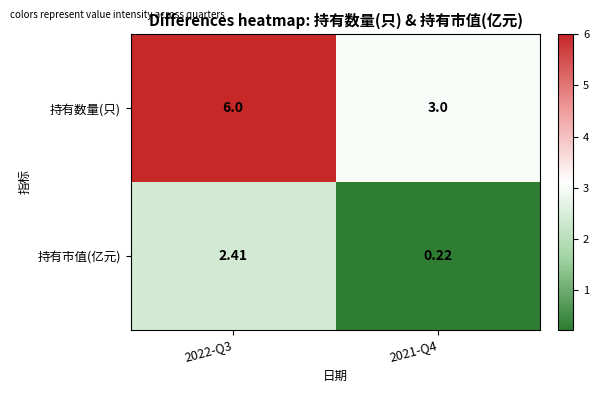

How many distinct data groups are displayed?

2